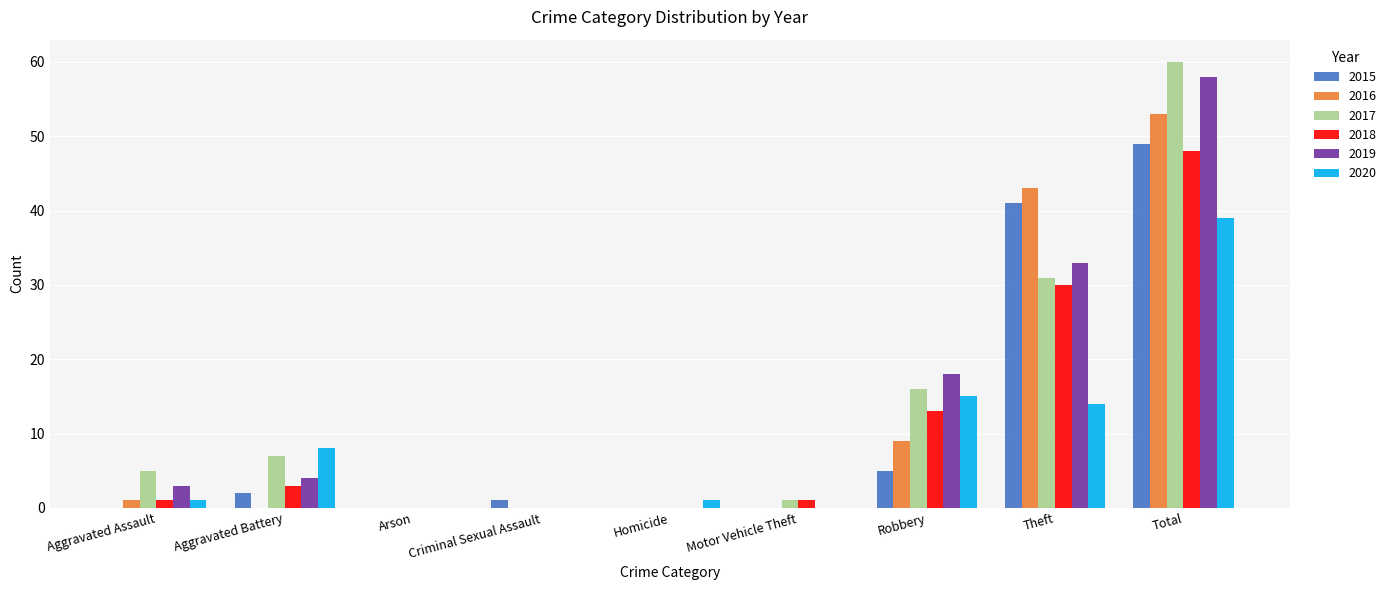

At which category does the chart reach its peak across all series?

Total